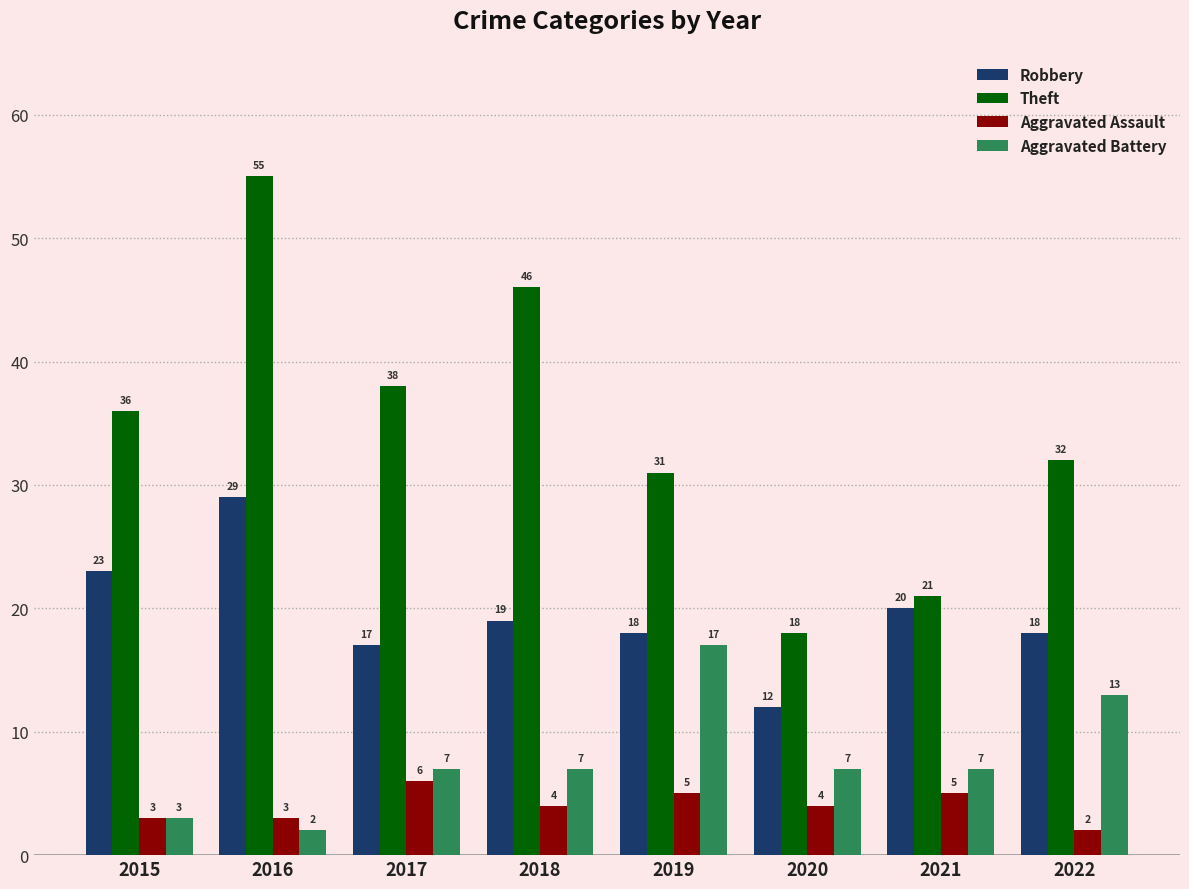

What is the lowest value of the Aggravated Assault series?

2